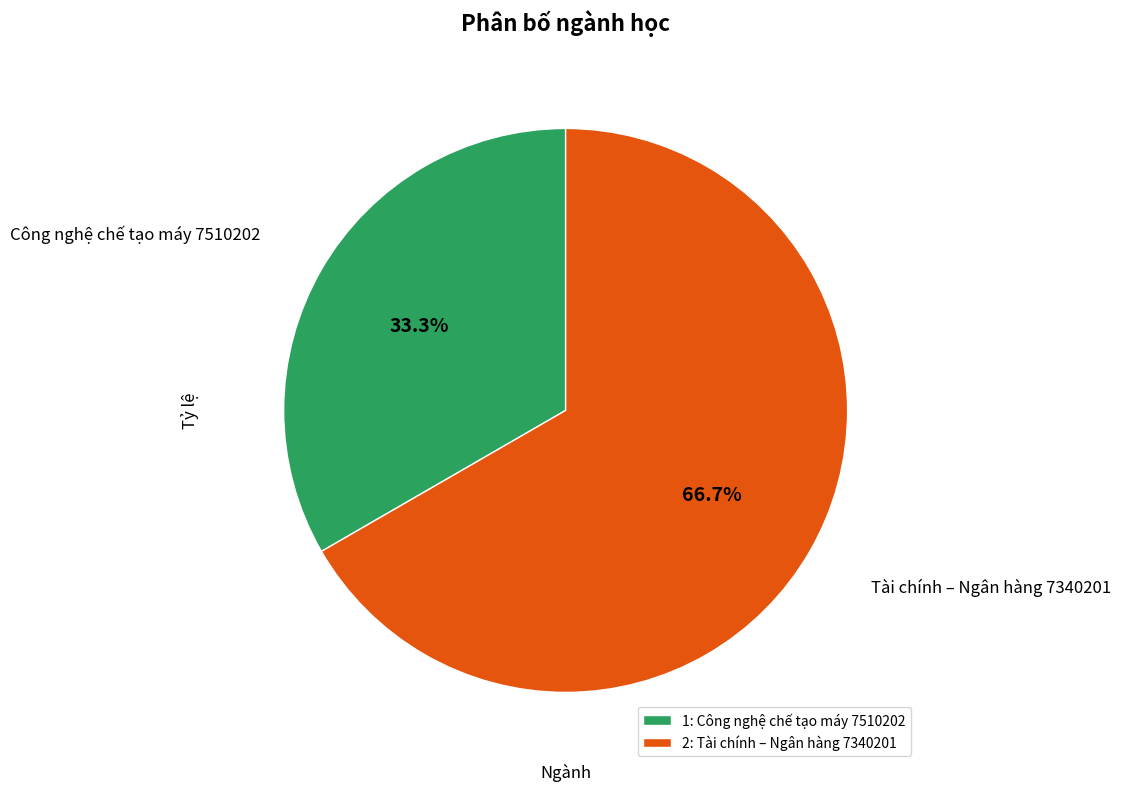

Between 1: Công nghệ chế tạo máy 7510202 and 2: Tài chính – Ngân hàng 7340201, which is larger?

2: Tài chính – Ngân hàng 7340201